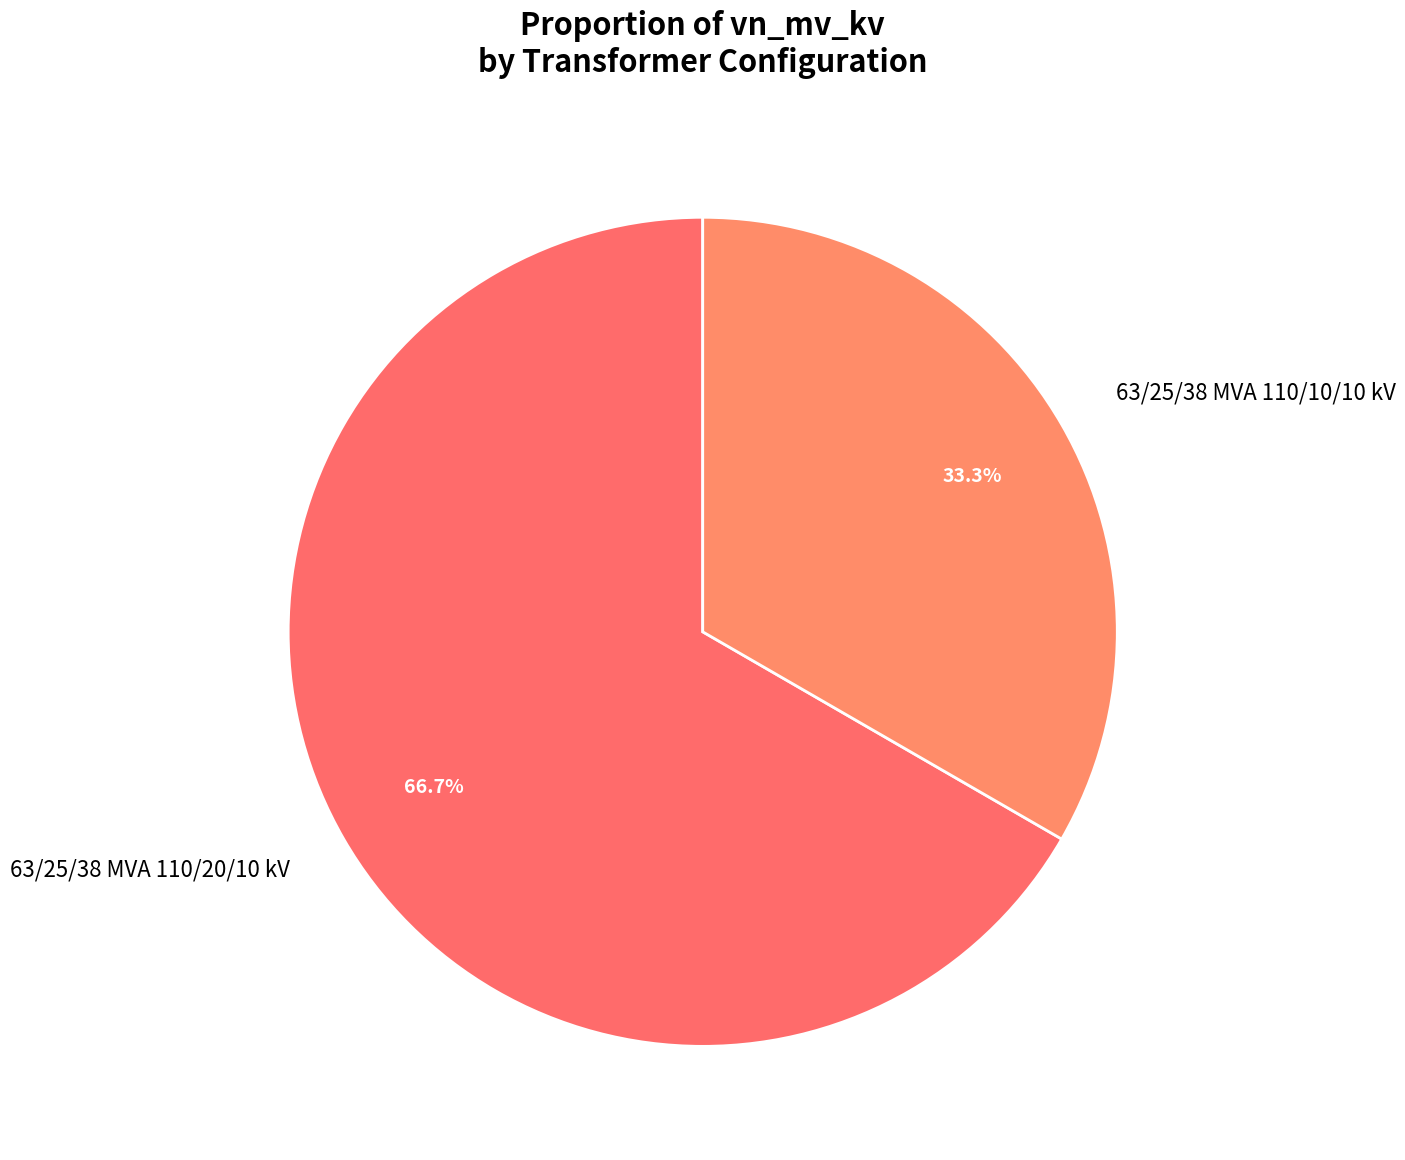

What is the largest slice in the pie chart?

63/25/38 MVA 110/20/10 kV